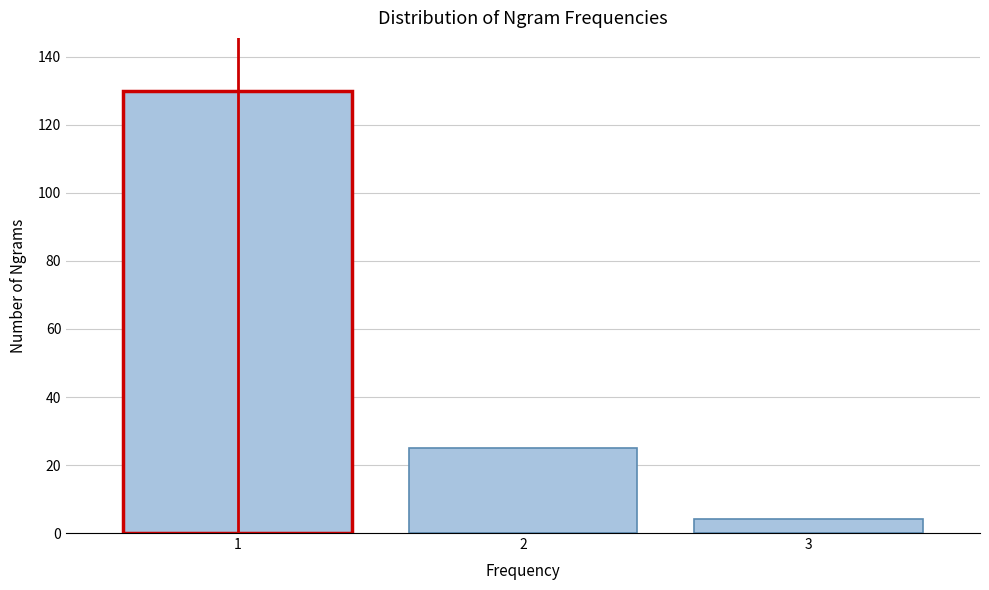

Reading left to right, what are all the values shown in this chart?

1=130	2=25	3=4